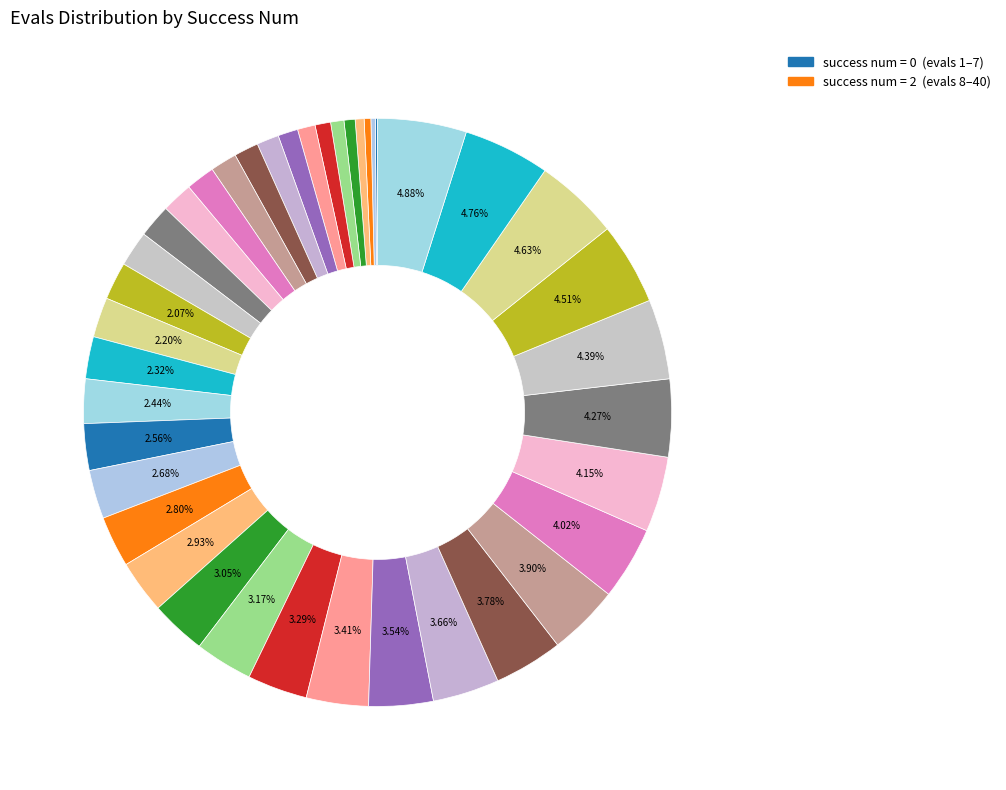

How many slices are in this pie chart?

40